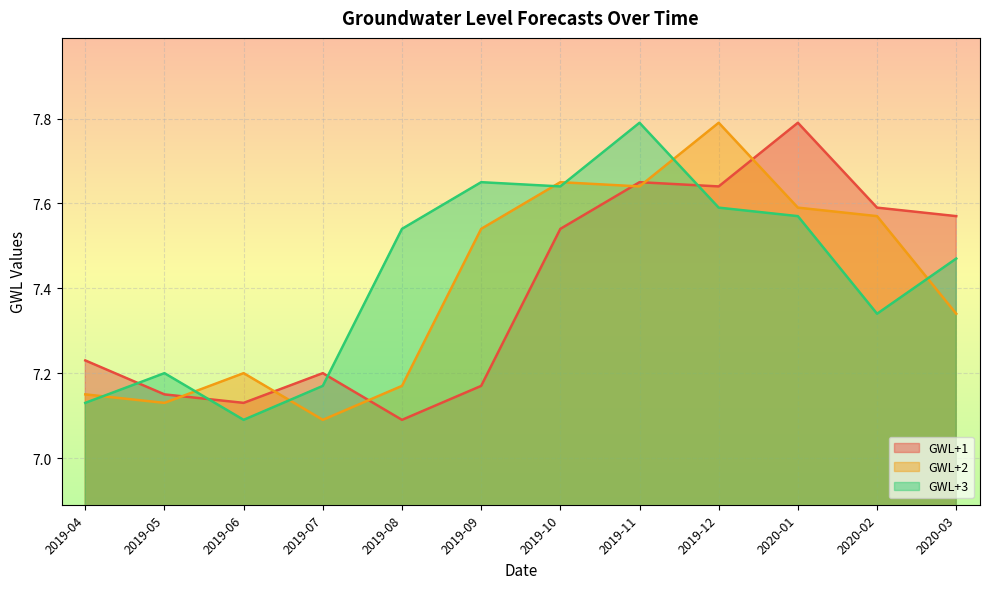

True or false: GWL+1 has more than 0 points higher than both neighbors.

True